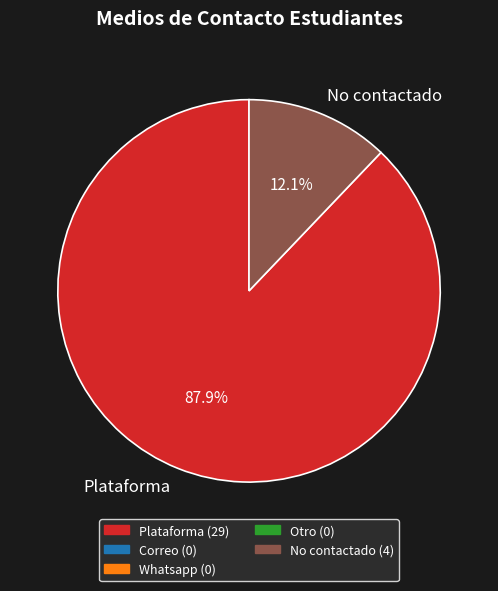

Rank the categories by value from highest to lowest.

Plataforma, No contactado